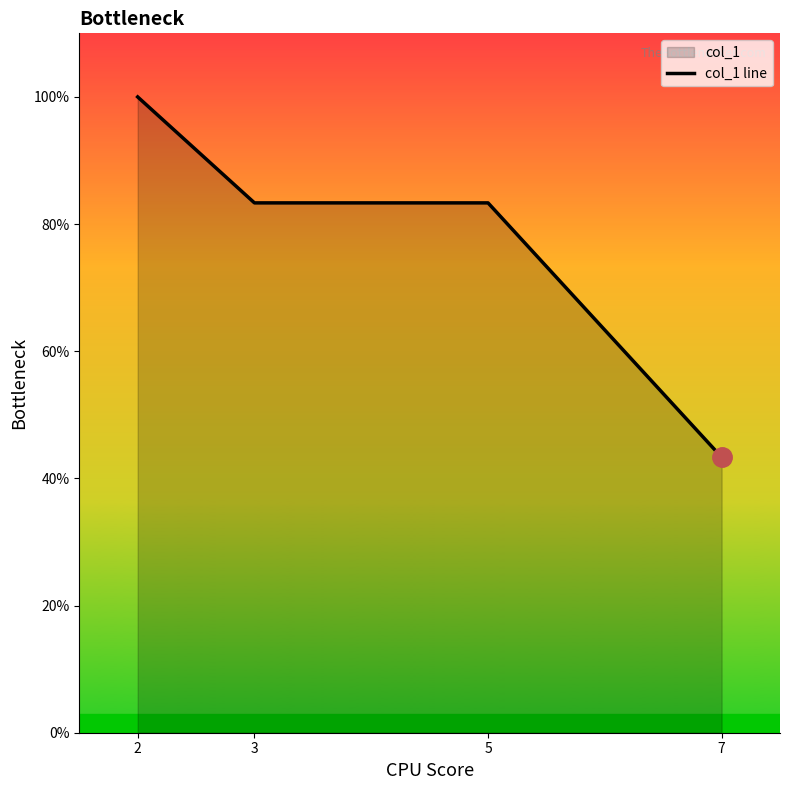

Reading left to right, what are all the values shown in this chart?

2=100.0	3=83.3	5=83.3	7=43.3